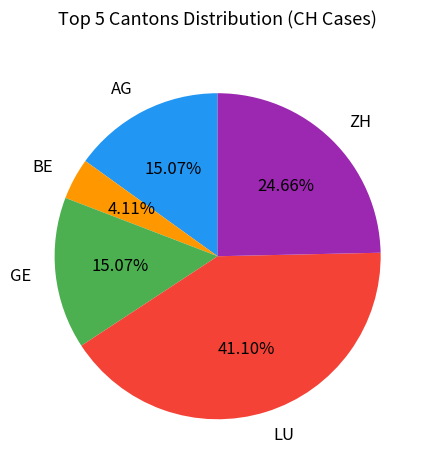

What percentage is the LU slice, to the nearest percent?

41%